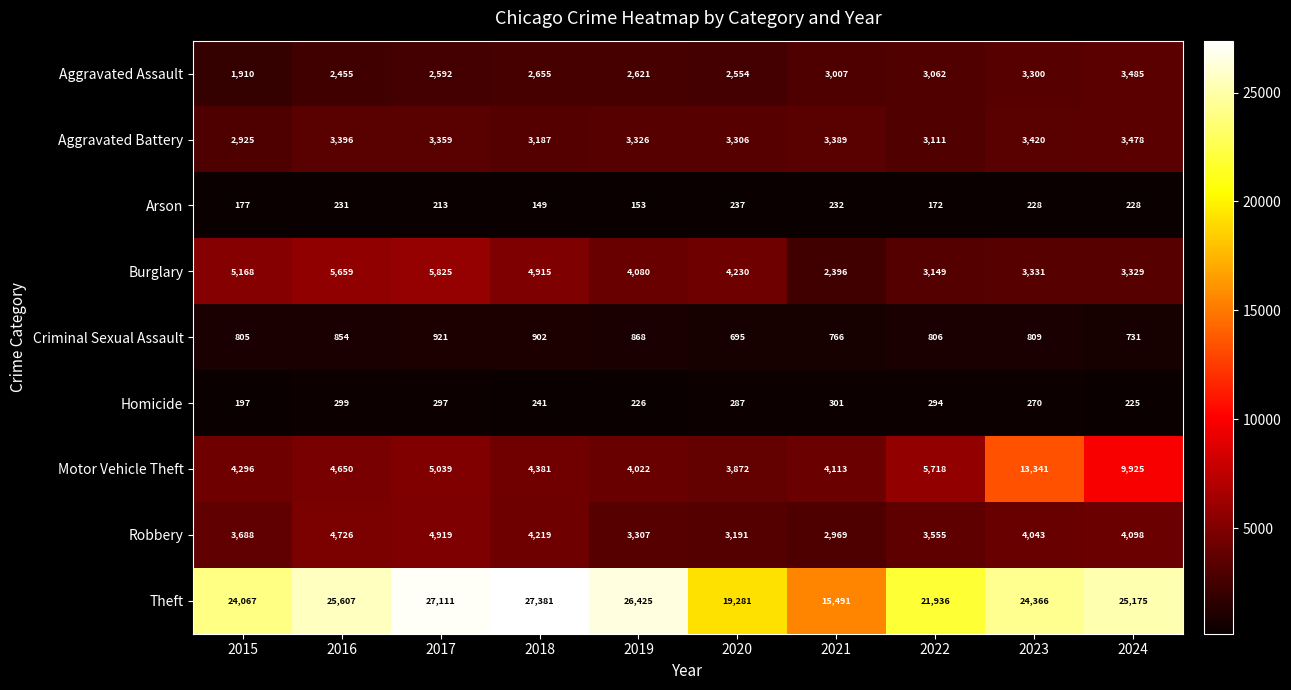

Which label corresponds to the largest value in the chart?

2018